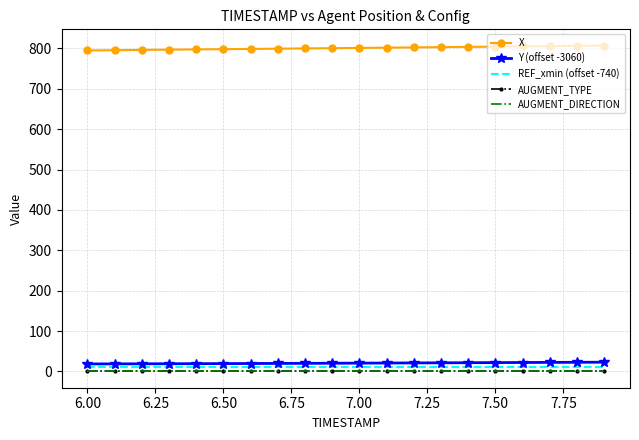

Which series has the largest total across all categories?

X